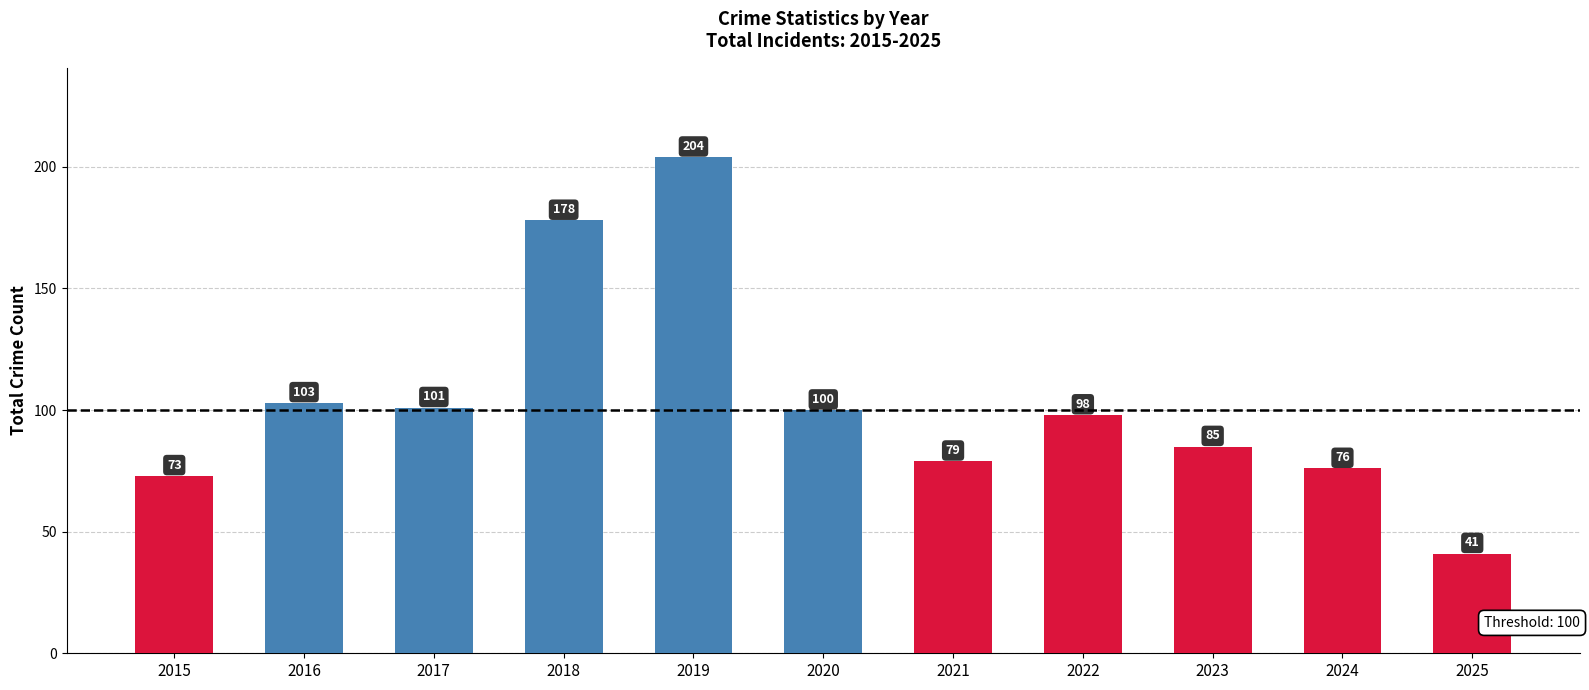

What is the difference between the second highest and second lowest values?

105